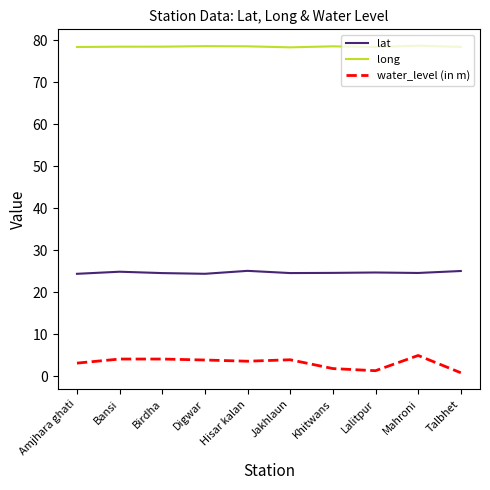

What position from the left is Talbhet?

10